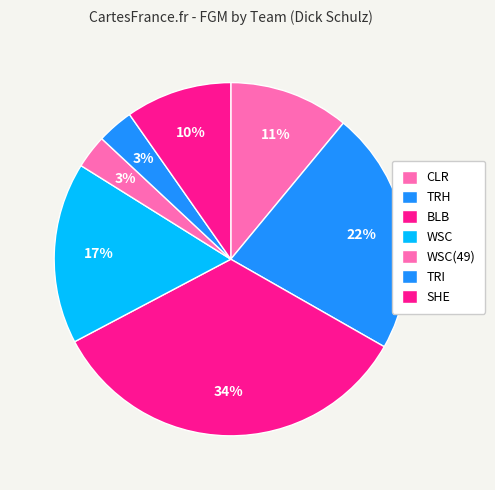

To the nearest percent, what is the average slice percentage?

14%